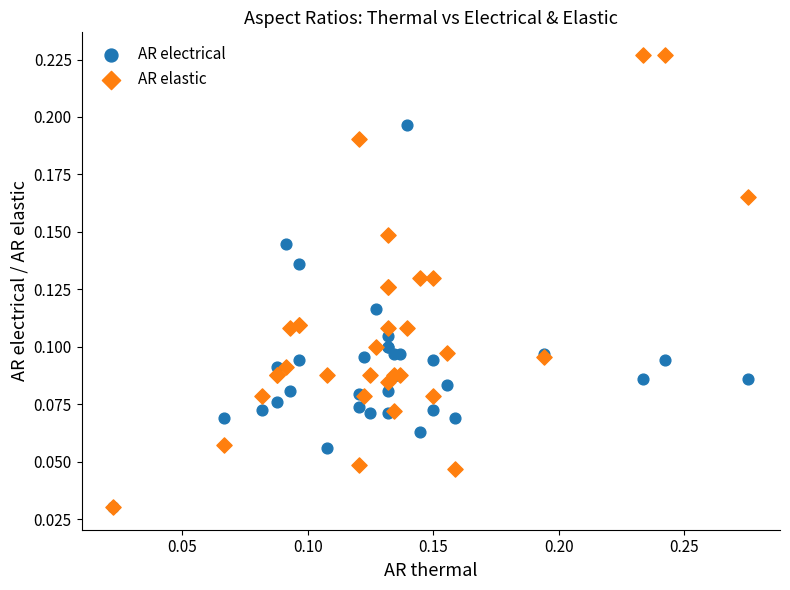

What are all the series names shown in the legend?

AR electrical, AR elastic